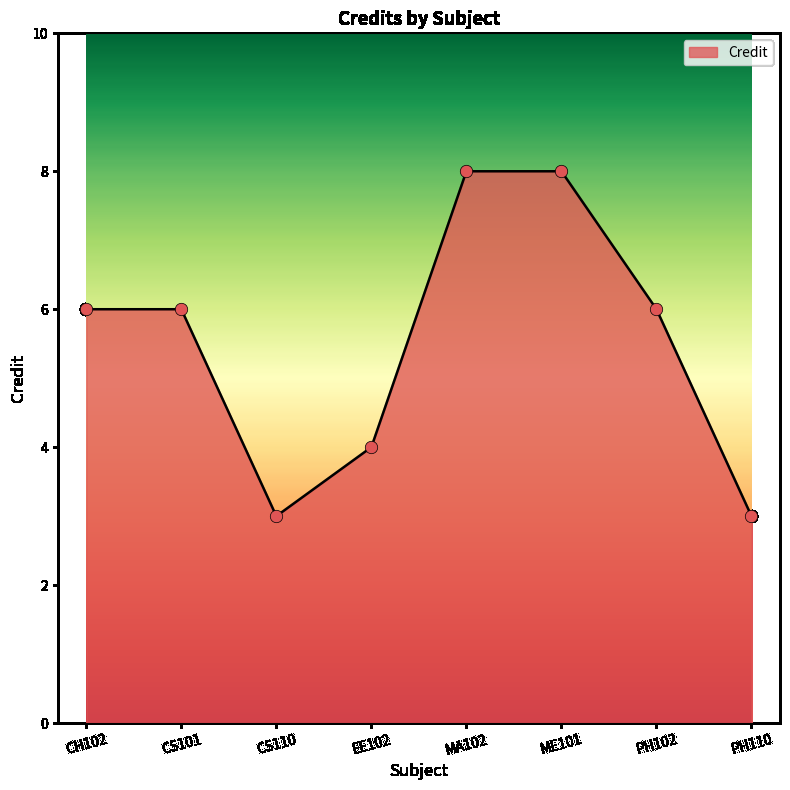

What is the ratio of the value at ME101 to the value at MA102?

1.0